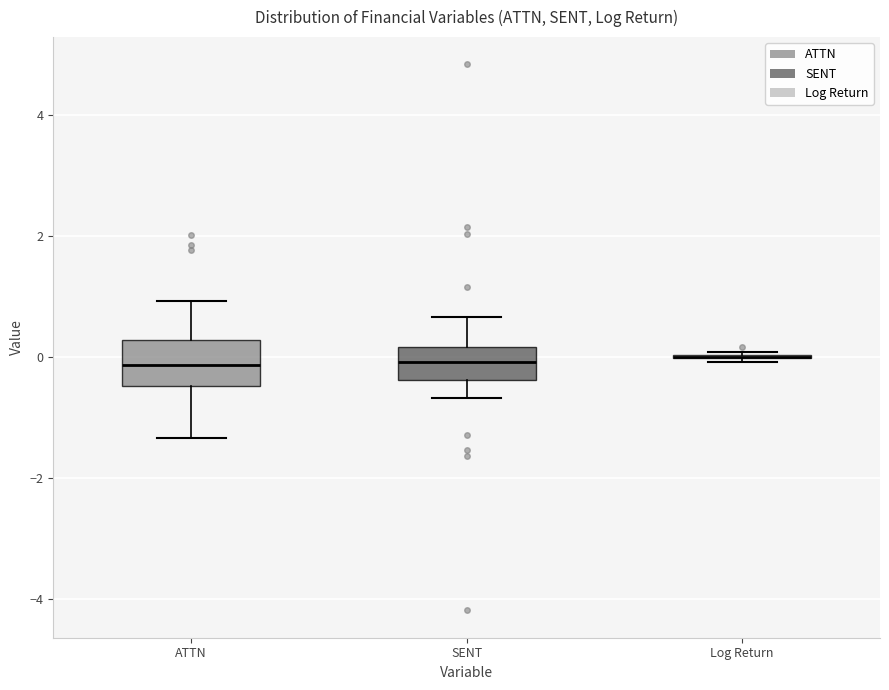

Reading left to right, transcribe this box plot: for each box, give where its median line is, the range the box spans, and where its two whiskers end, as read against the y-axis. The values are not printed on the chart, so give them approximately, as read against the axis.

ATTN: median -0.2, box -0.4 to 0.2, whiskers -1.4 to 1.0
SENT: median 0.0, box -0.4 to 0.2, whiskers -0.6 to 0.6
Log Return: box collapsed to a line at 0.0, whiskers 0.0 to 0.0